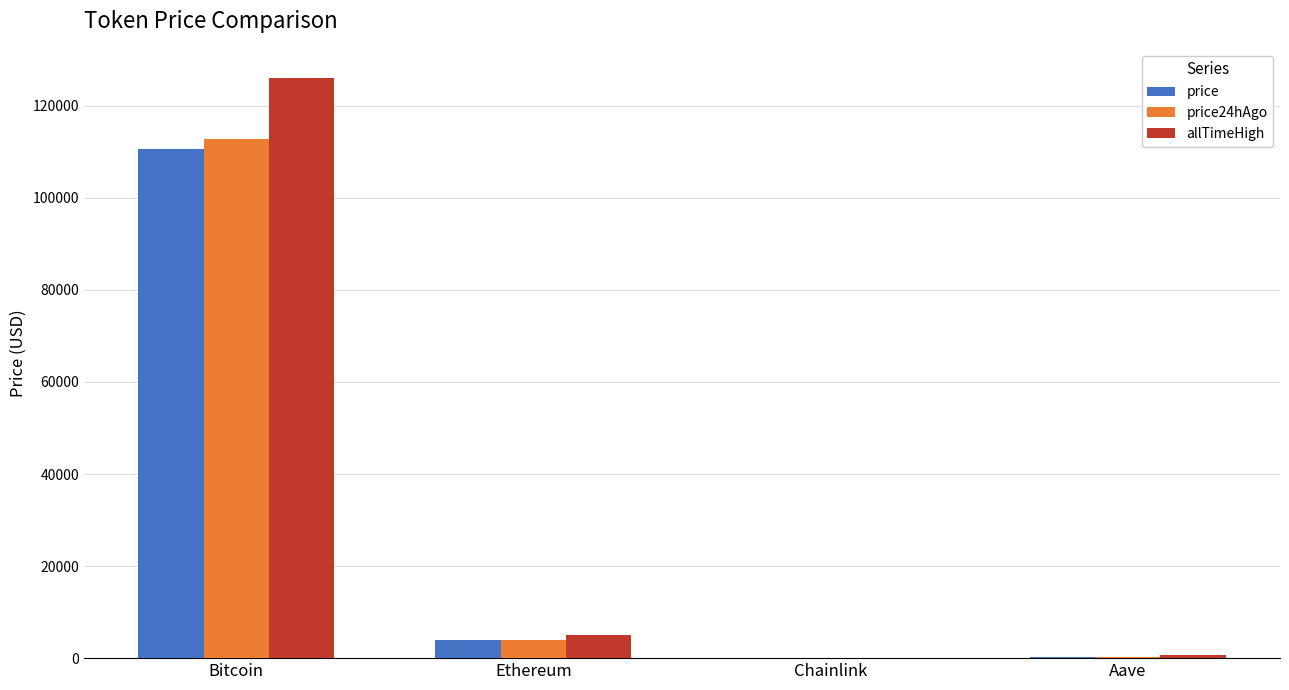

What is the sum of all allTimeHigh values?

131740.4